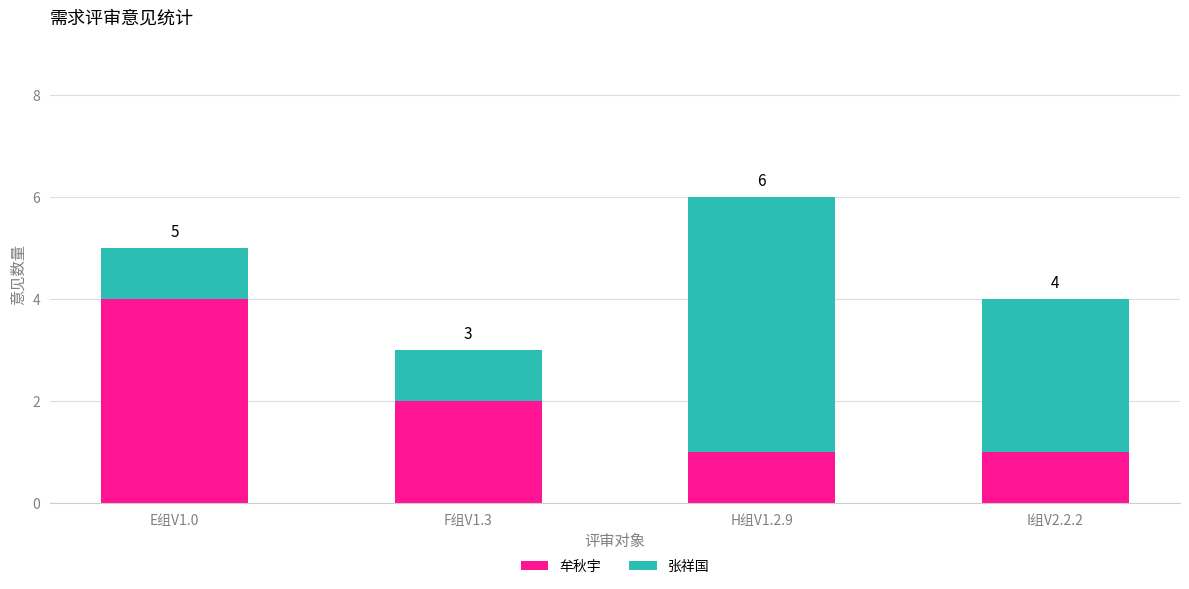

What is the sum of the 牟秋宇 values at F组V1.3 and E组V1.0?

6